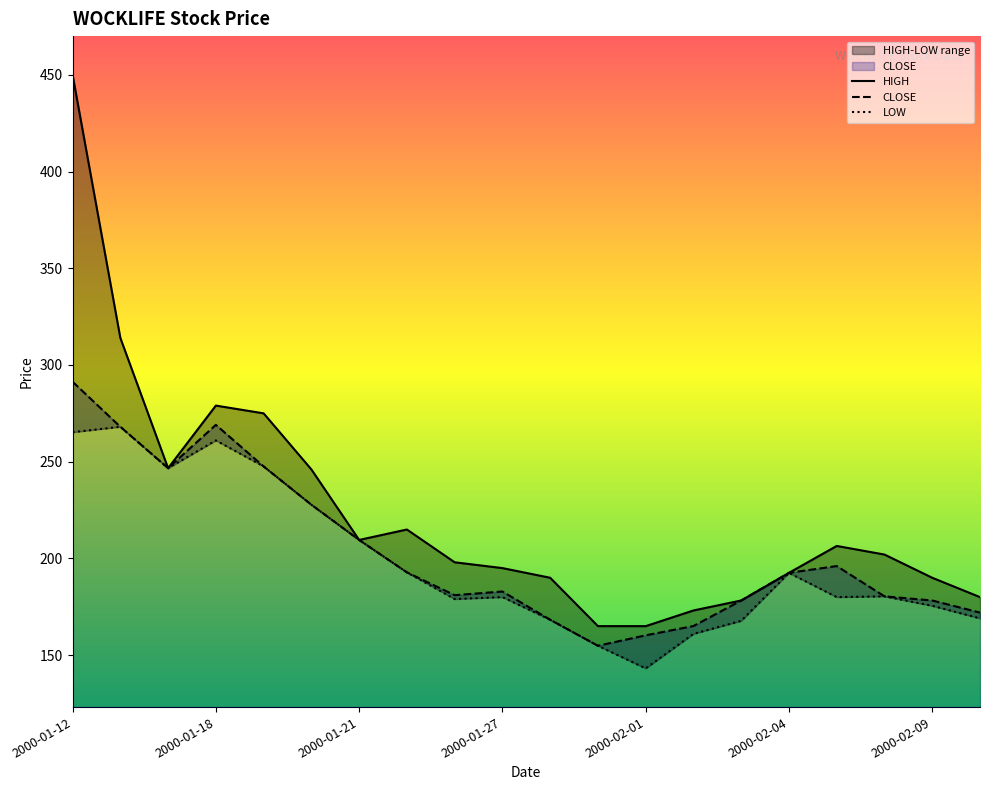

List the series in order of their overall mean, lowest first.

LOW, CLOSE, HIGH